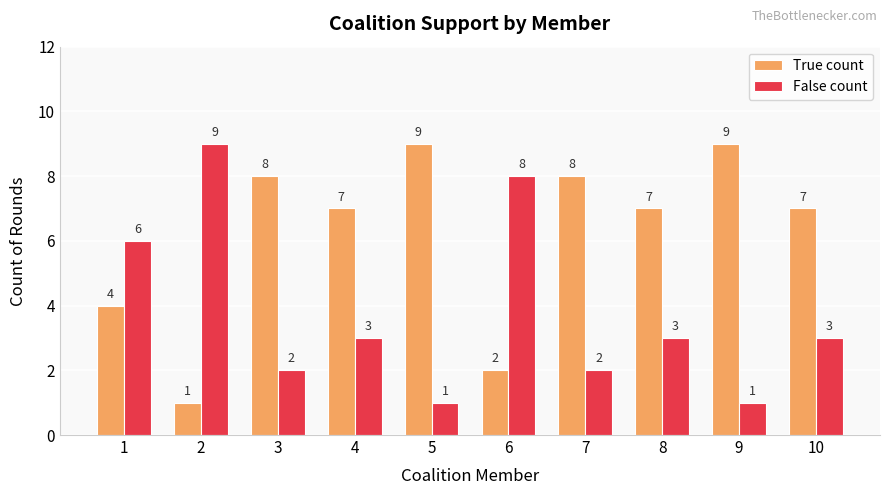

Rank the series by their average value, from highest to lowest.

True count, False count